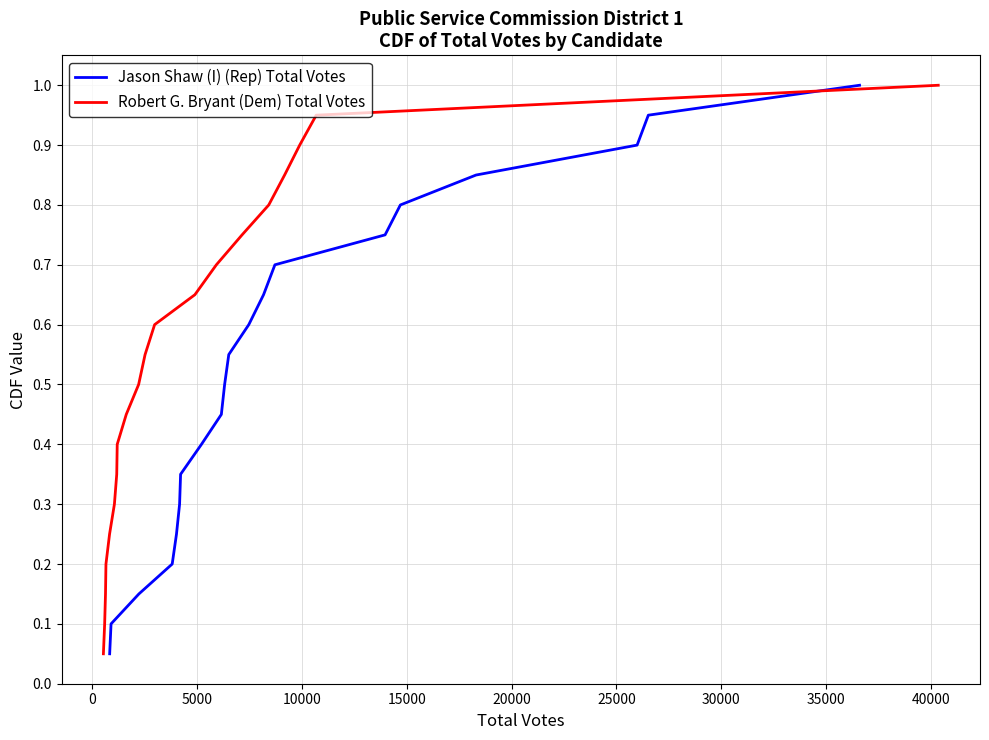

True or false: Jason Shaw (I) (Rep) Total Votes has a value of 0.3 at 16.

False